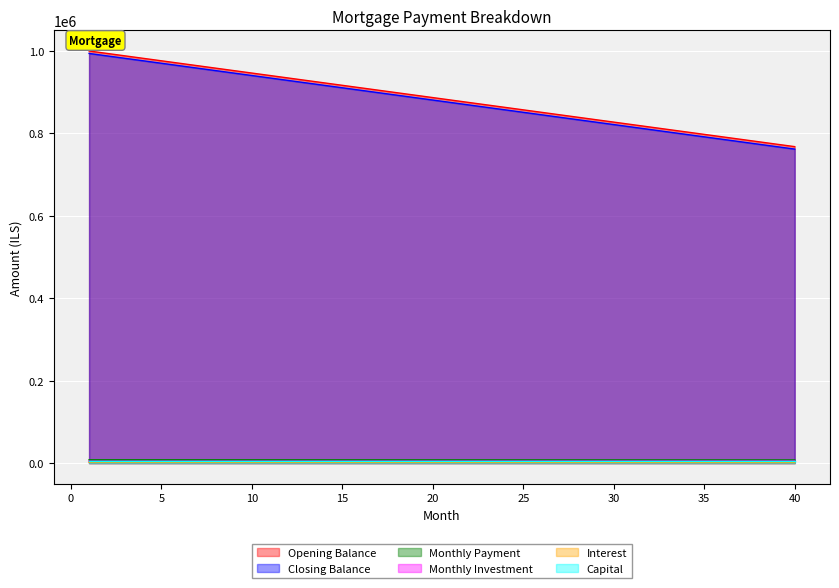

True or false: Monthly Investment and Closing Balance intersect in this chart.

False